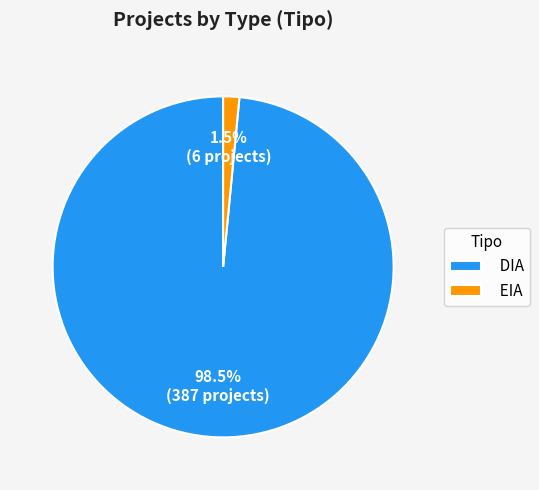

Between EIA and DIA, which is larger?

DIA